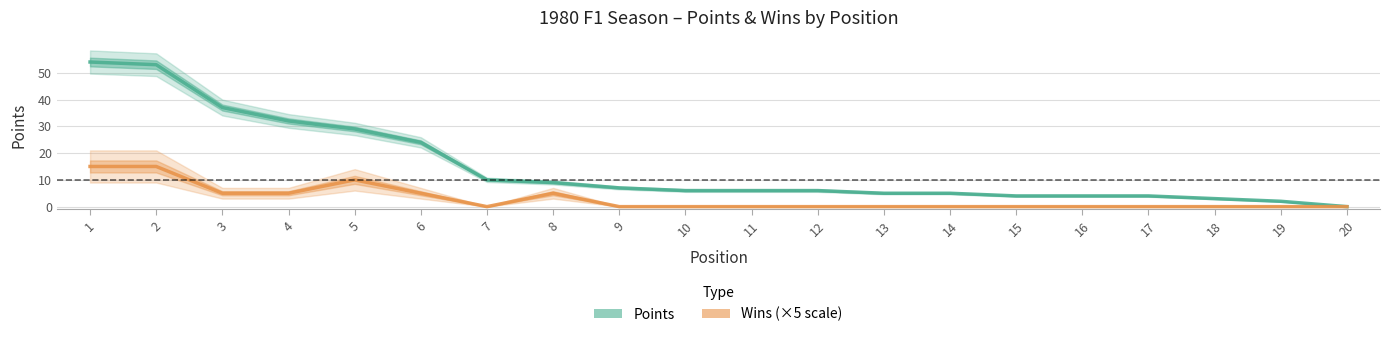

True or false: Points has a value of 15 at 4.

False